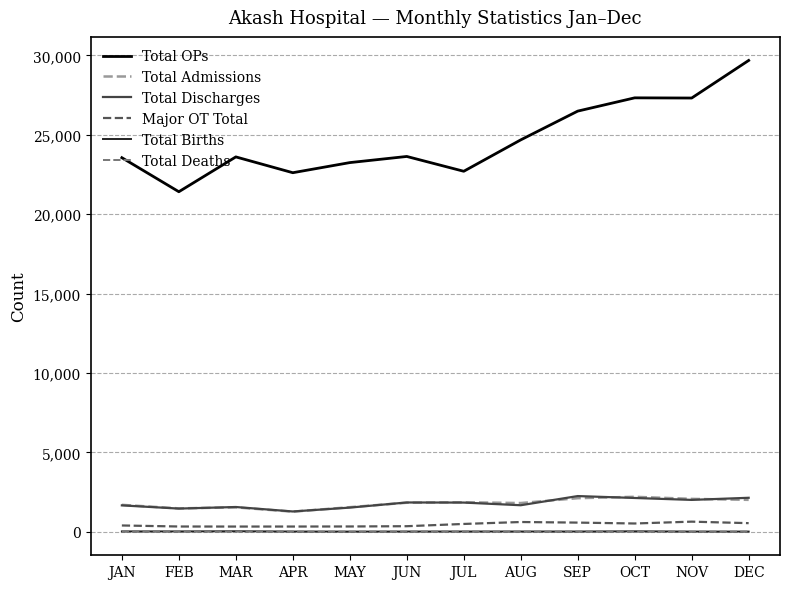

The Total Births series shows 14 at AUG. True or false?

True